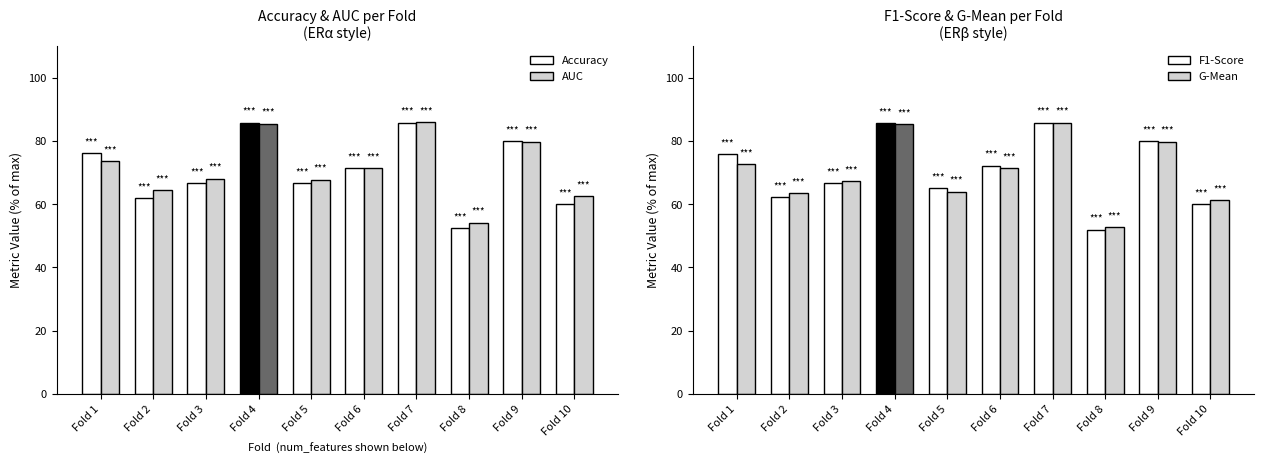

Rank the categories by g_mean value from lowest to highest.

Fold 8, Fold 10, Fold 2, Fold 5, Fold 3, Fold 6, Fold 1, Fold 9, Fold 4, Fold 7